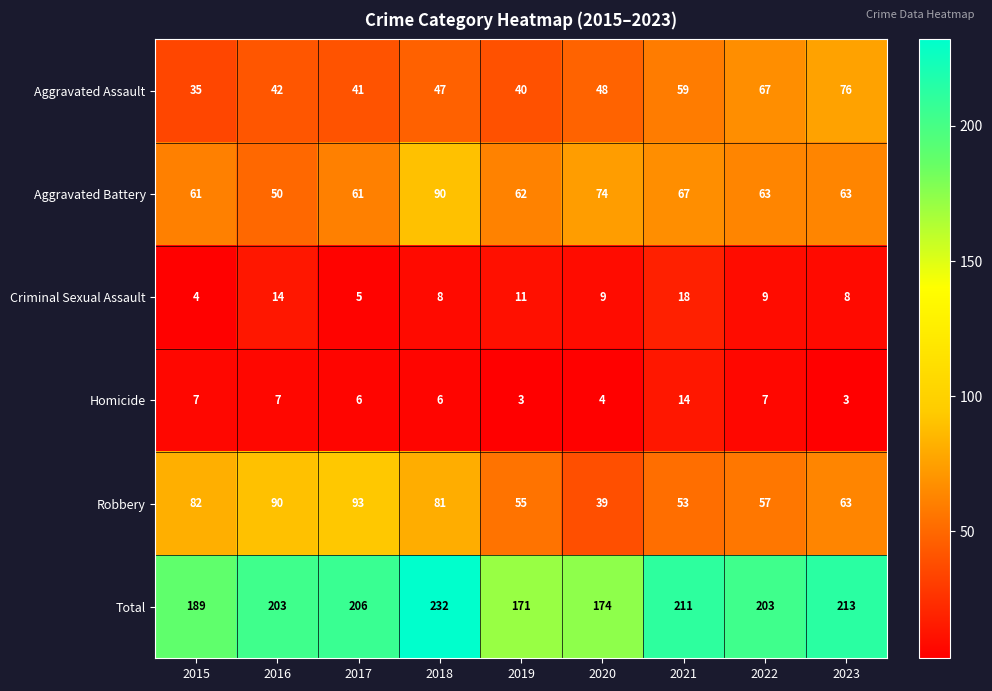

The value of Aggravated Battery at 2018 is 90. True or false?

True